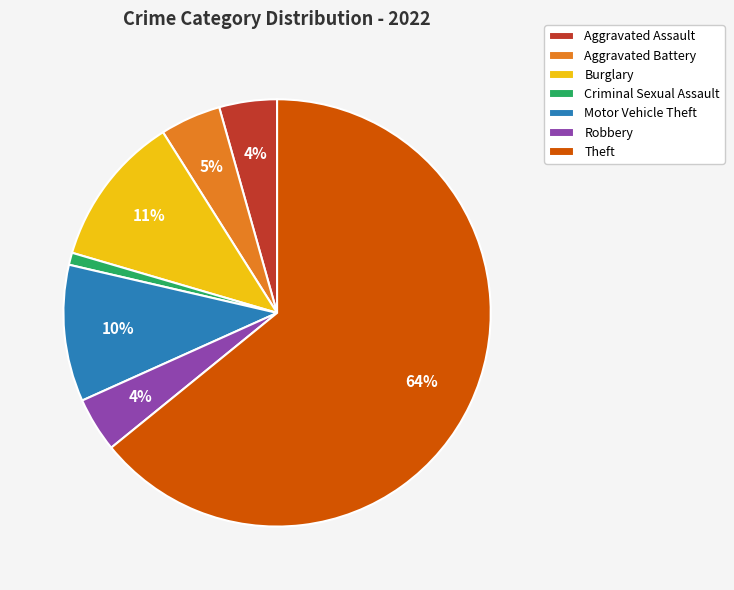

The Robbery slice represents 19% of the pie. True or false?

False